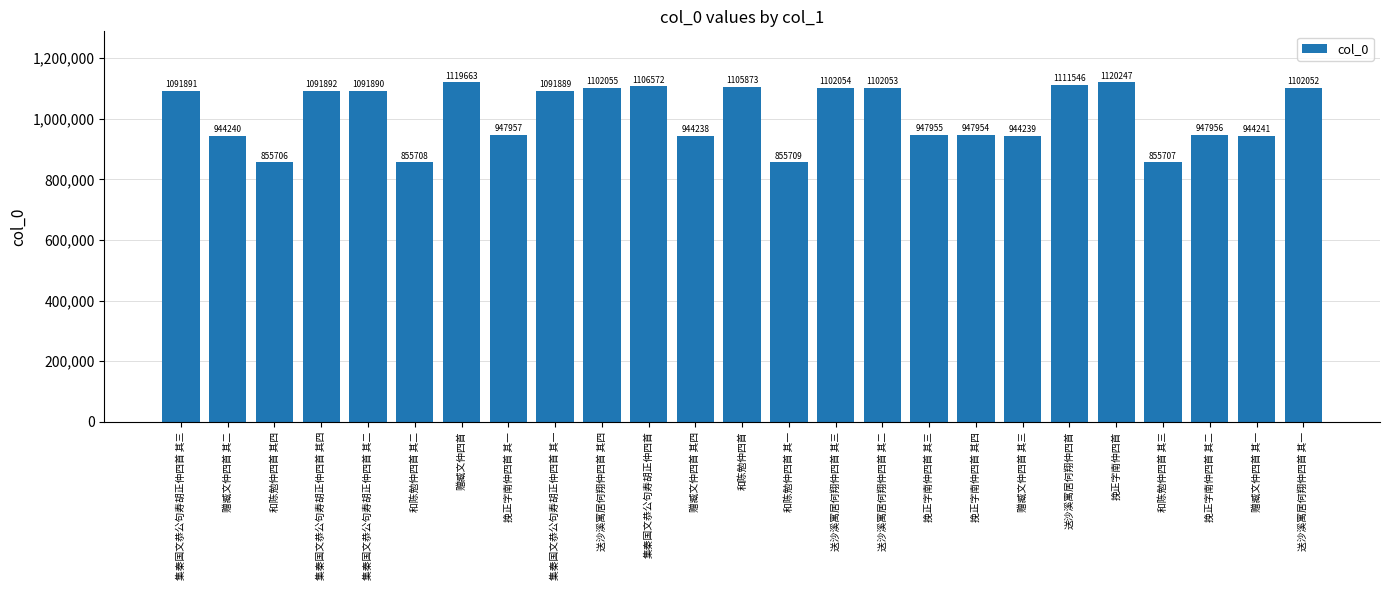

What is the label of the 8th bar from the right?

挽正字南仲四首 其四